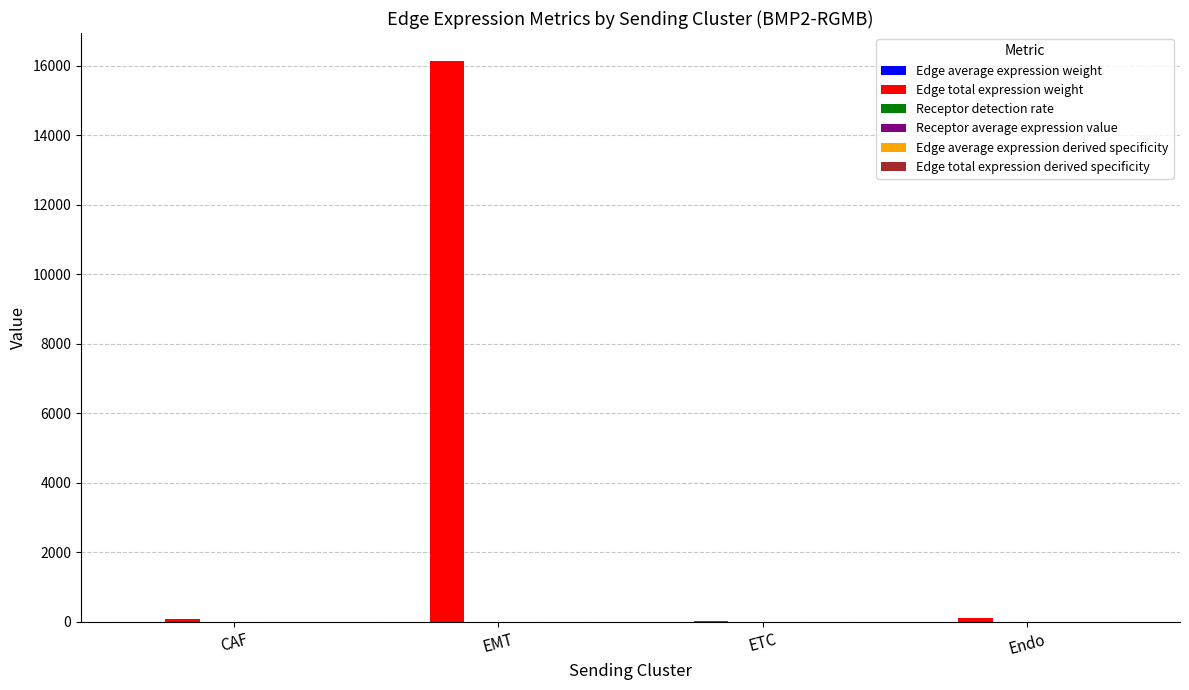

Are the bars grouped side by side (vs. stacked)?

Yes